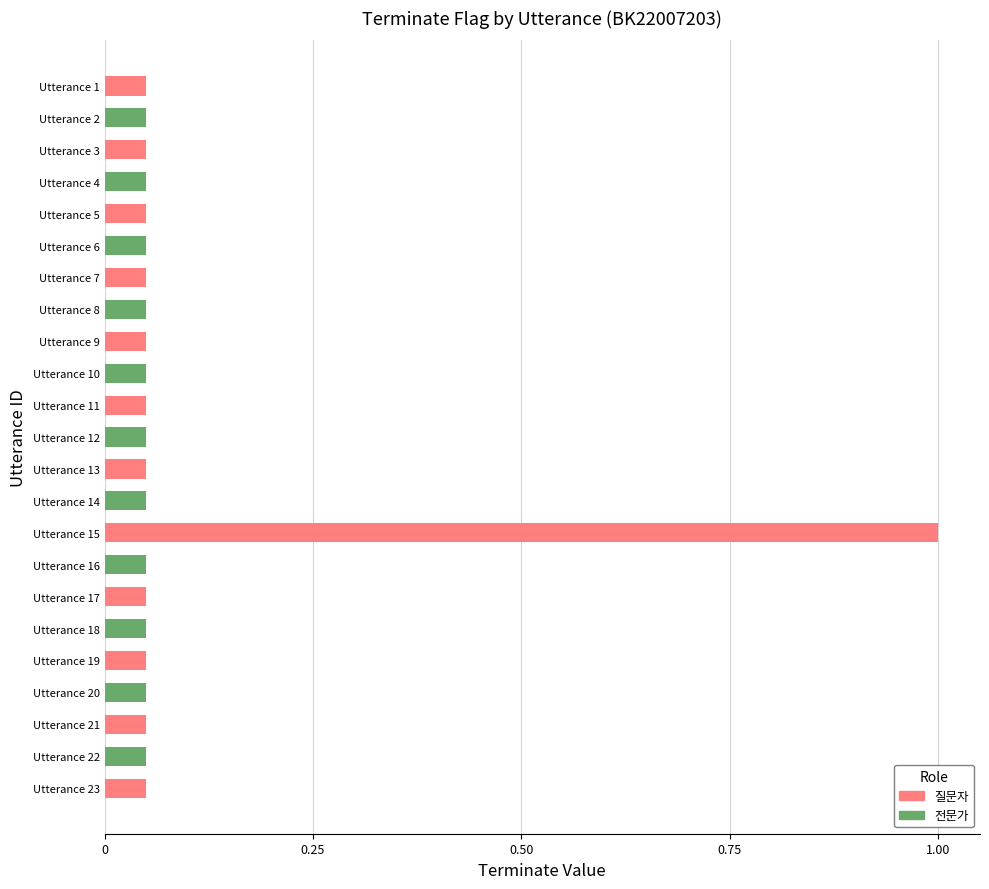

What is the sum of all values?

2.1